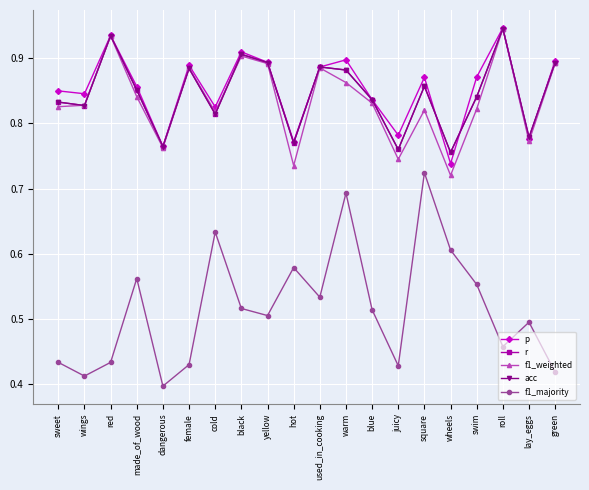

Does the chart have visible grid lines?

Yes